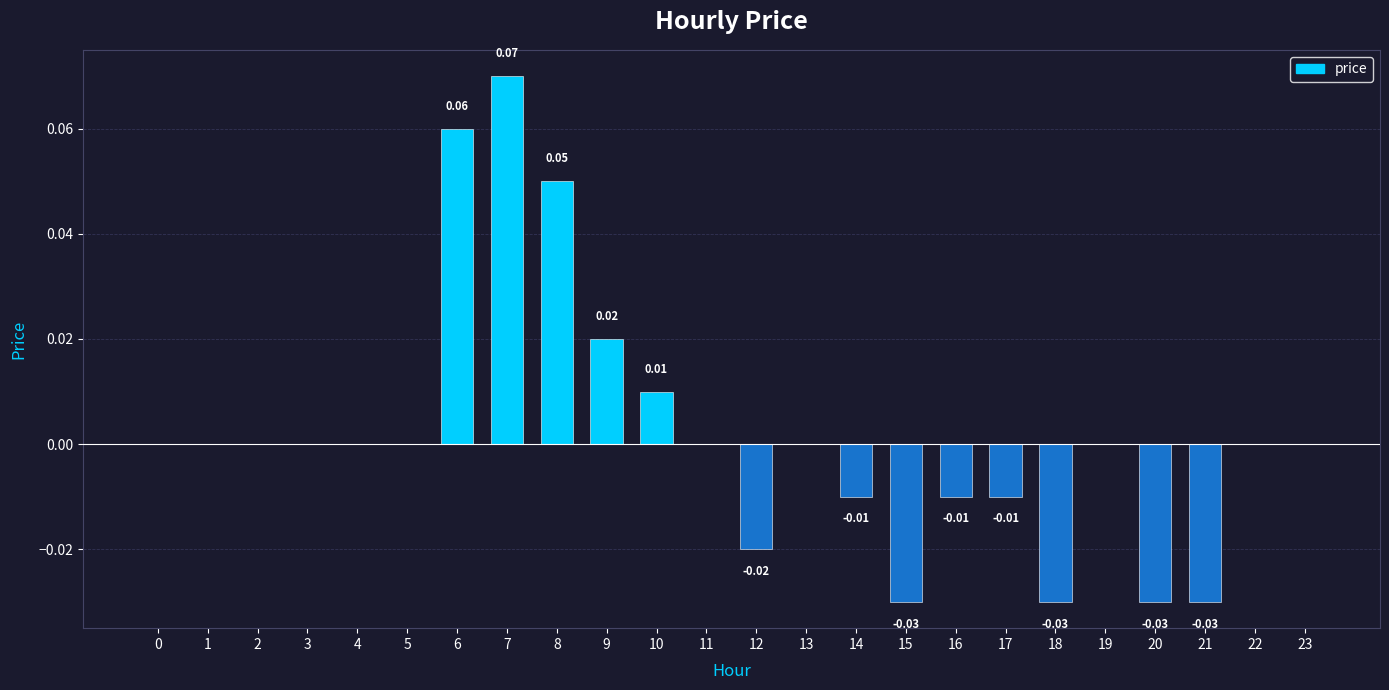

List the labels in order of value, largest first.

7, 6, 8, 9, 10, 0, 1, 2, 3, 4, 5, 11, 13, 19, 22, 23, 14, 16, 17, 12, 15, 18, 20, 21